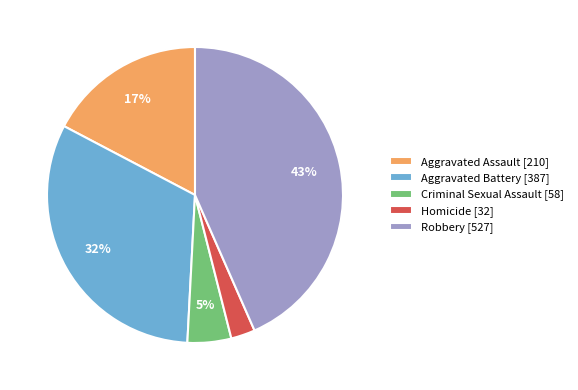

Is the sum of Aggravated Assault [210] and Aggravated Battery [387] greater than half?

No